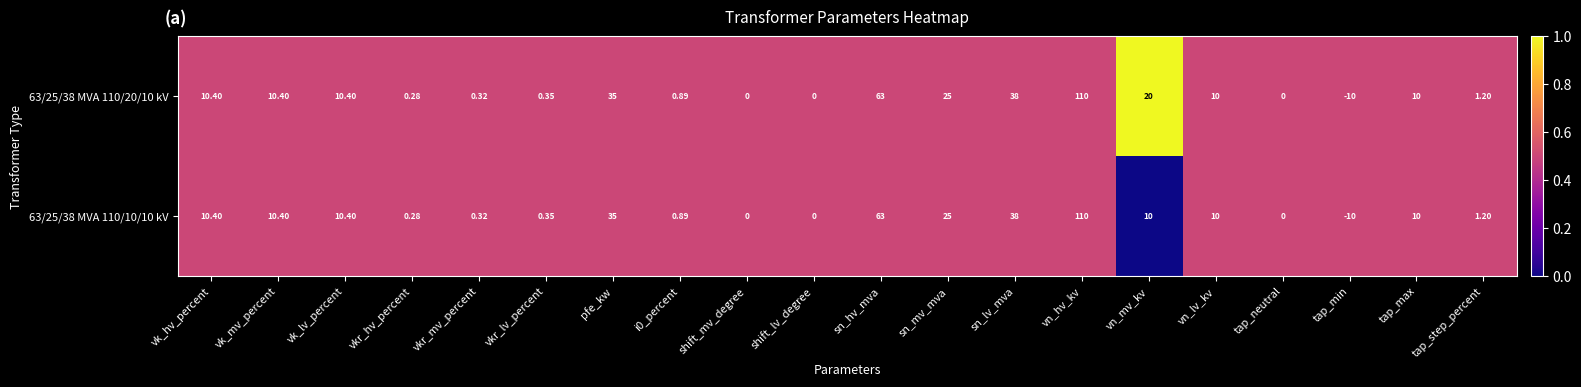

Which label corresponds to the largest value in the chart?

vn_hv_kv